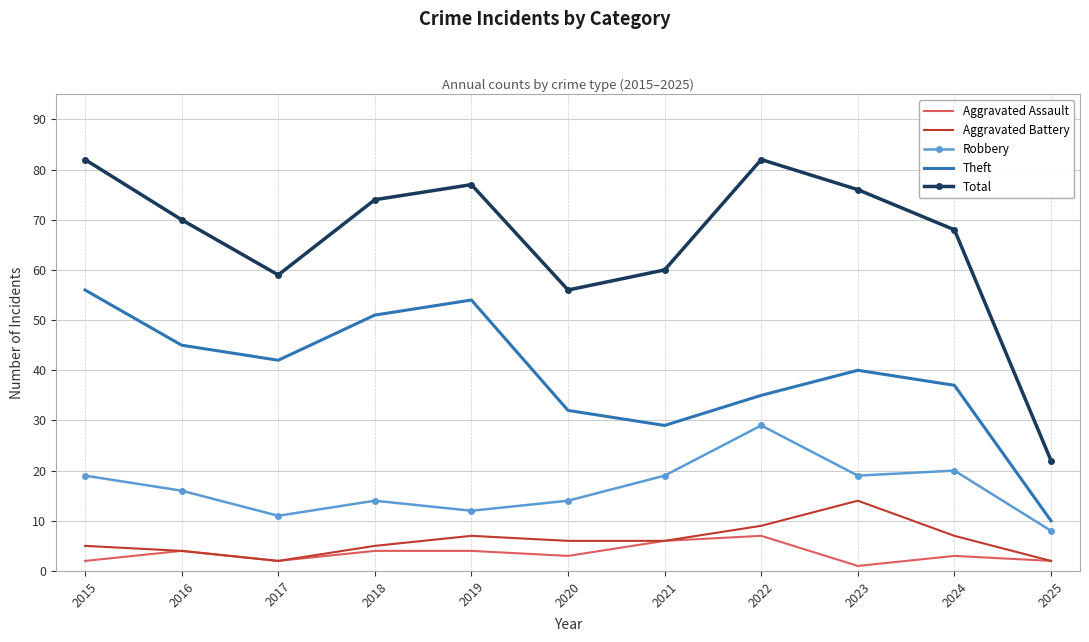

What is the difference between the highest and lowest values at 2018?

70